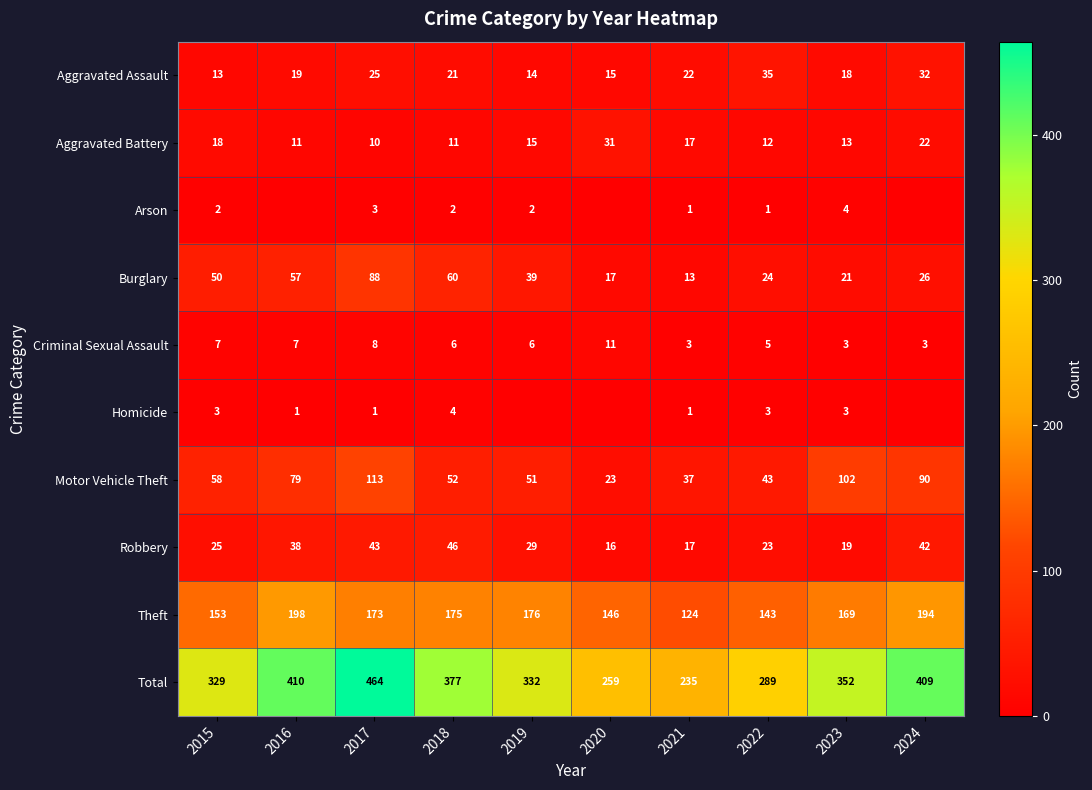

Where is Theft nearest to the value 161?

2015